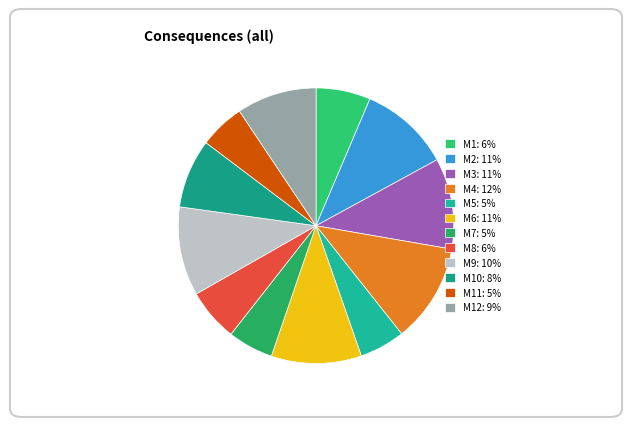

Which category has the smallest portion of the pie?

M5